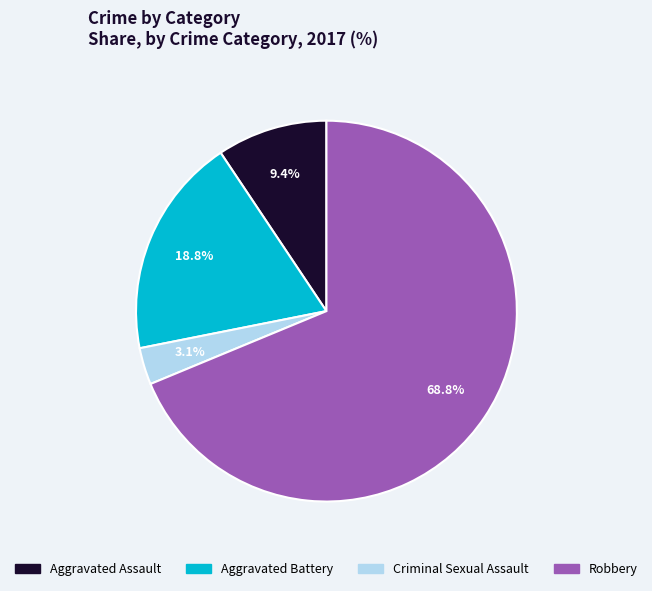

To the nearest percent, what is the average slice percentage?

25%